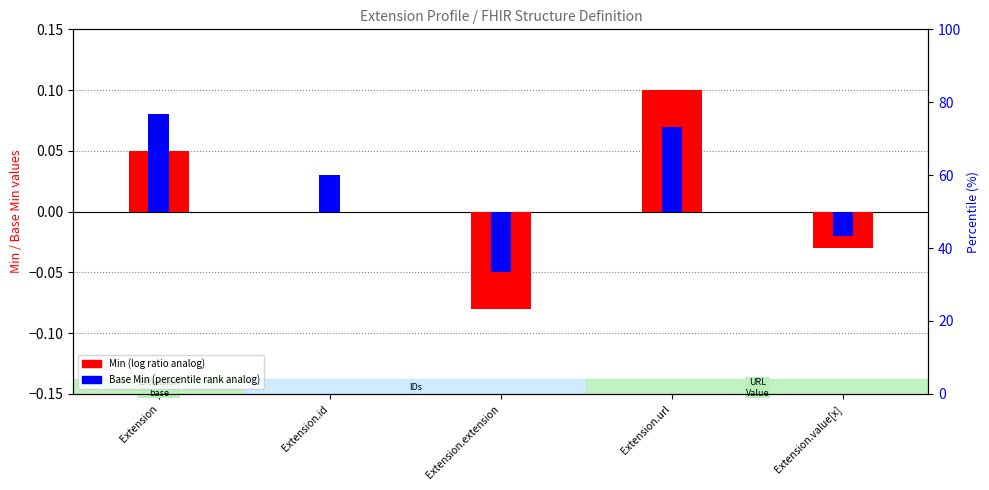

Is it true that Base Min (percentile rank analog) equals 0.1 at Extension?

True